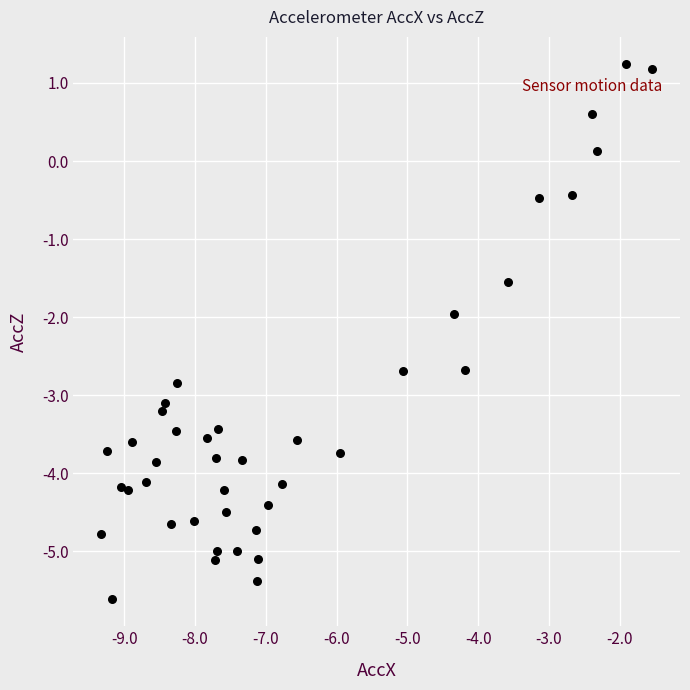

What is the range of X values (max minus min)?

7.8